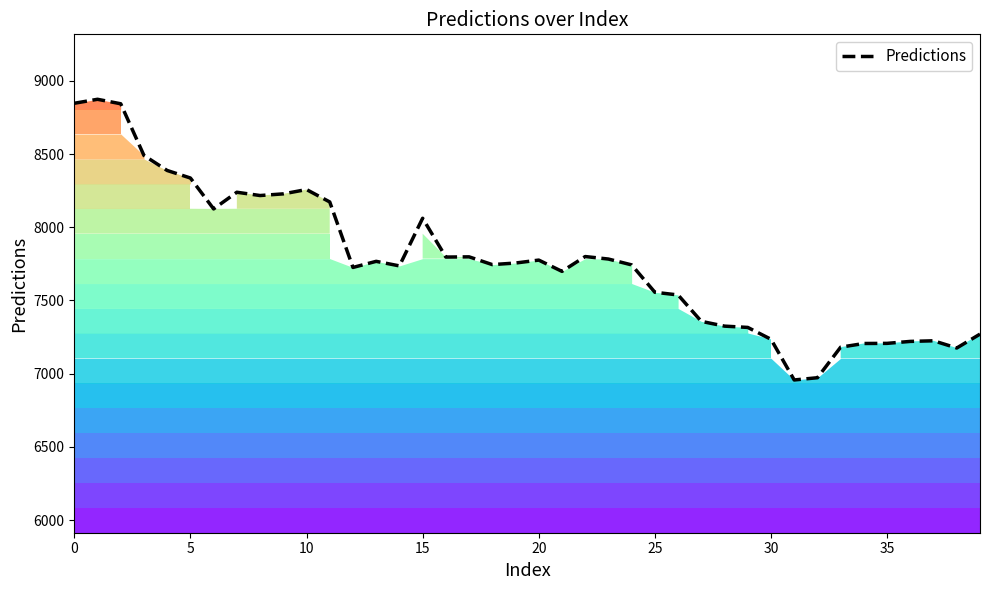

What is the difference between the maximum and minimum values?

1917.4